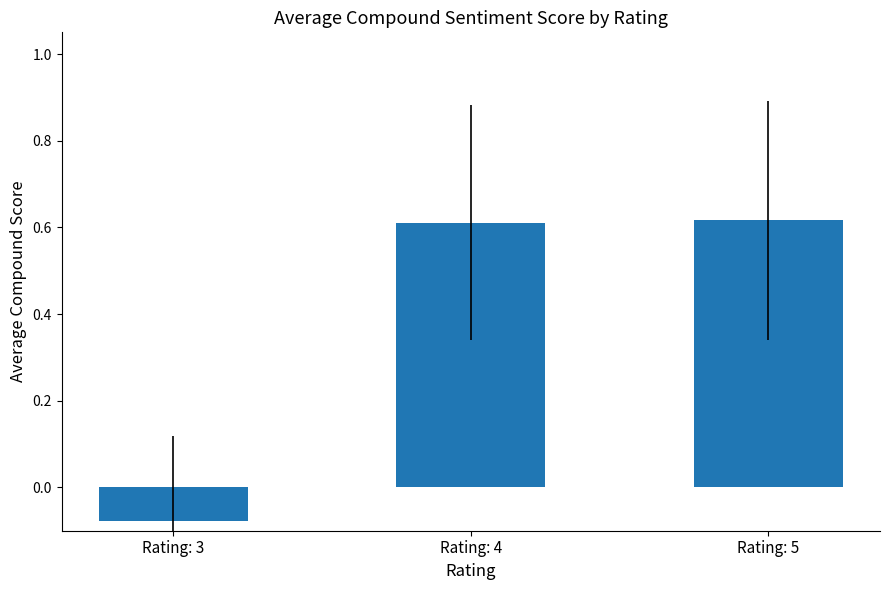

The value at Rating: 4 is 0.8. True or false?

False